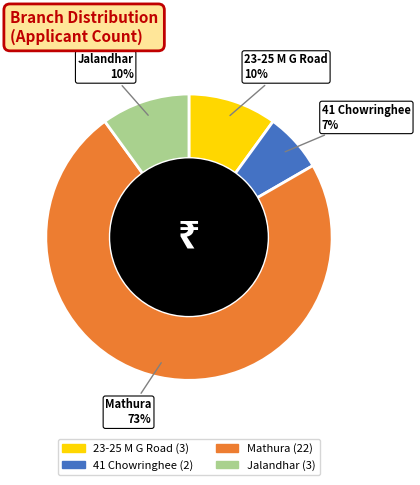

To the nearest percent, what is the average slice percentage?

25%